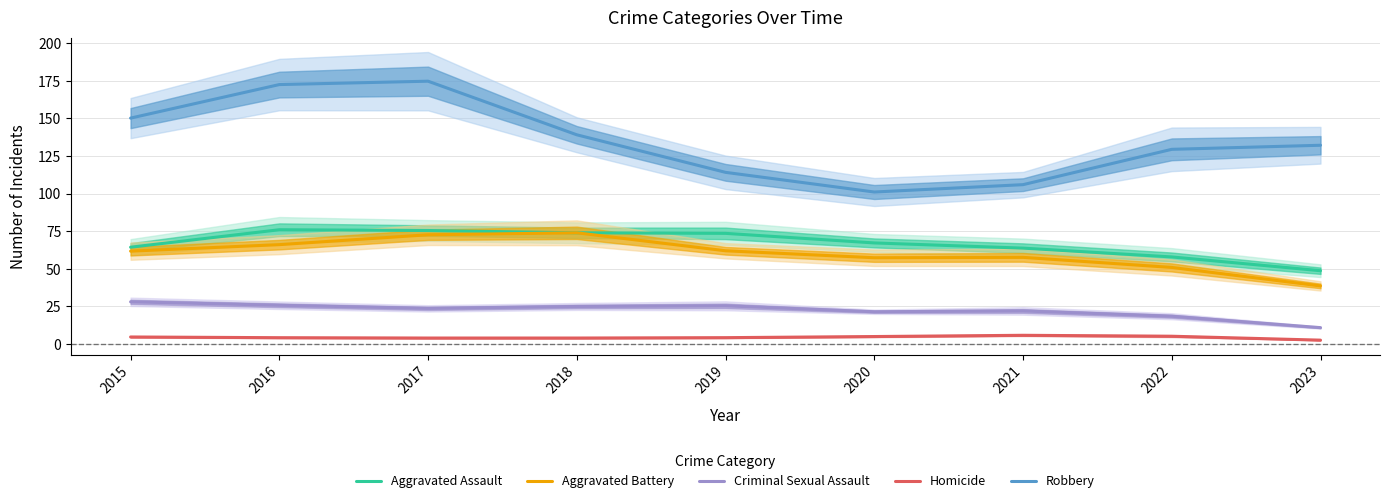

Is the value of Homicide at 2022 greater than the value of Robbery at 2021?

No